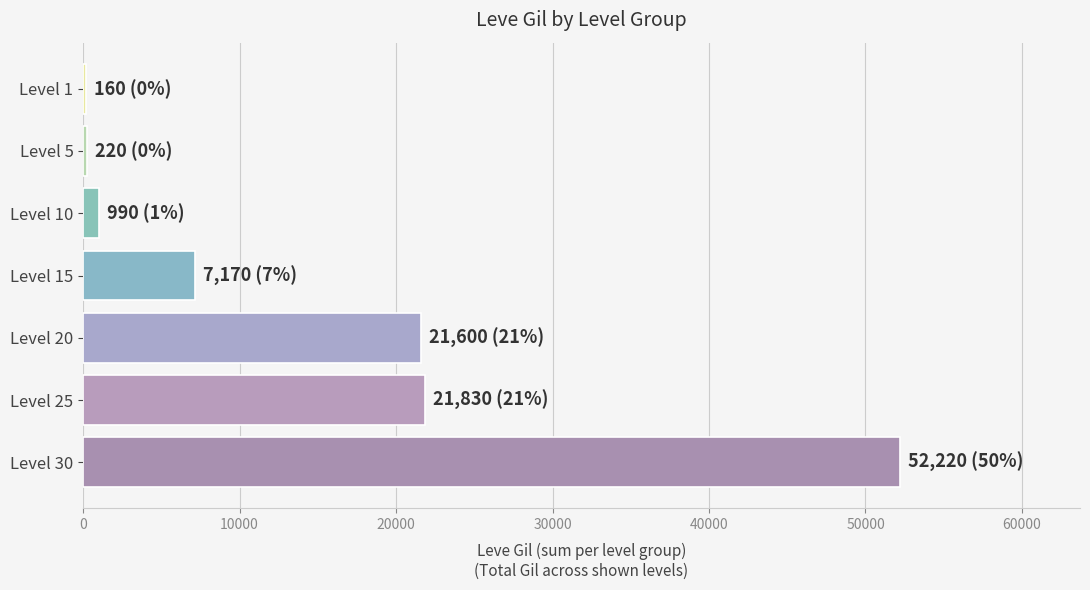

Is it true that the value at Level 30 is 52220?

True